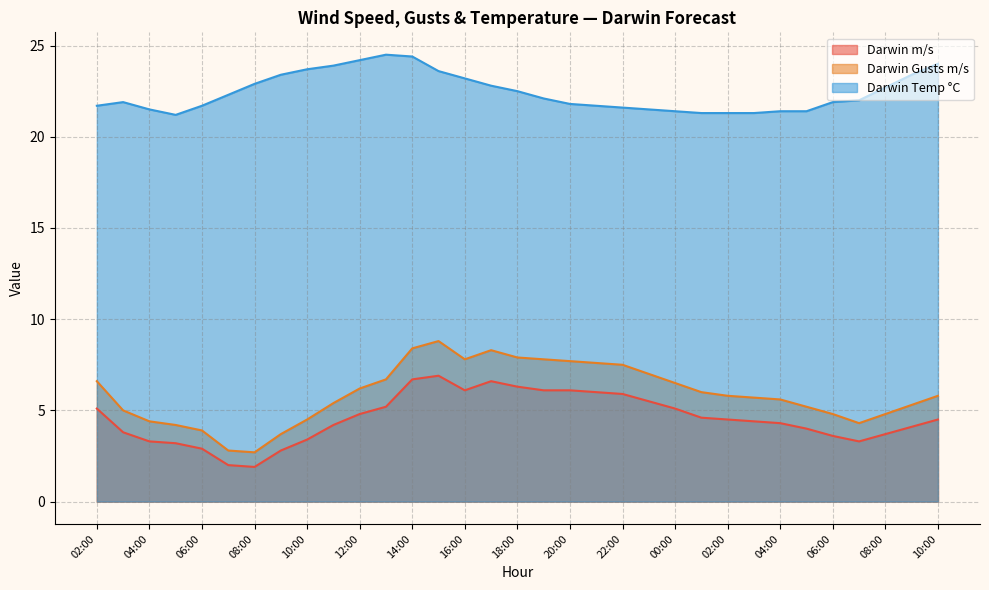

How many lines are shown in the chart?

3